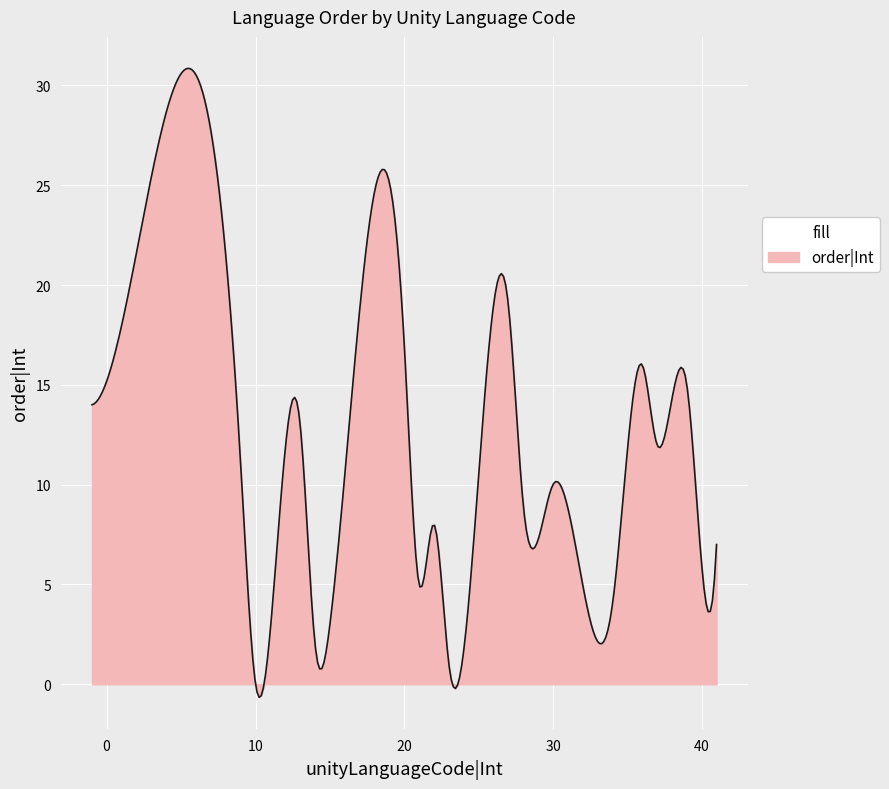

What is the smallest value displayed?

-0.7